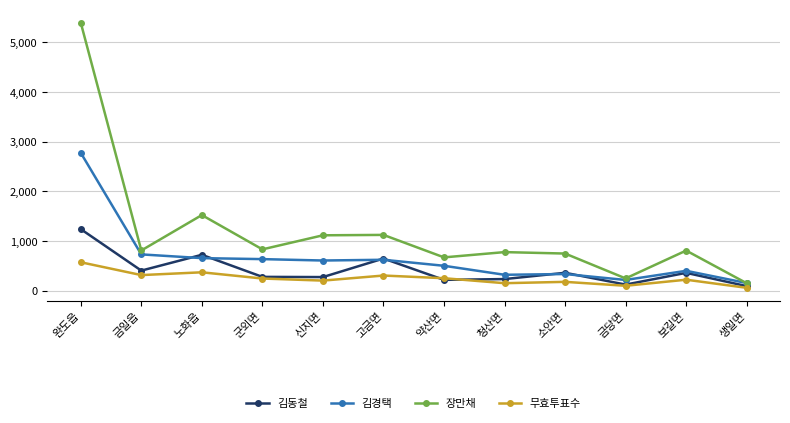

What is the spread (max minus min) of values at 고금면?

817